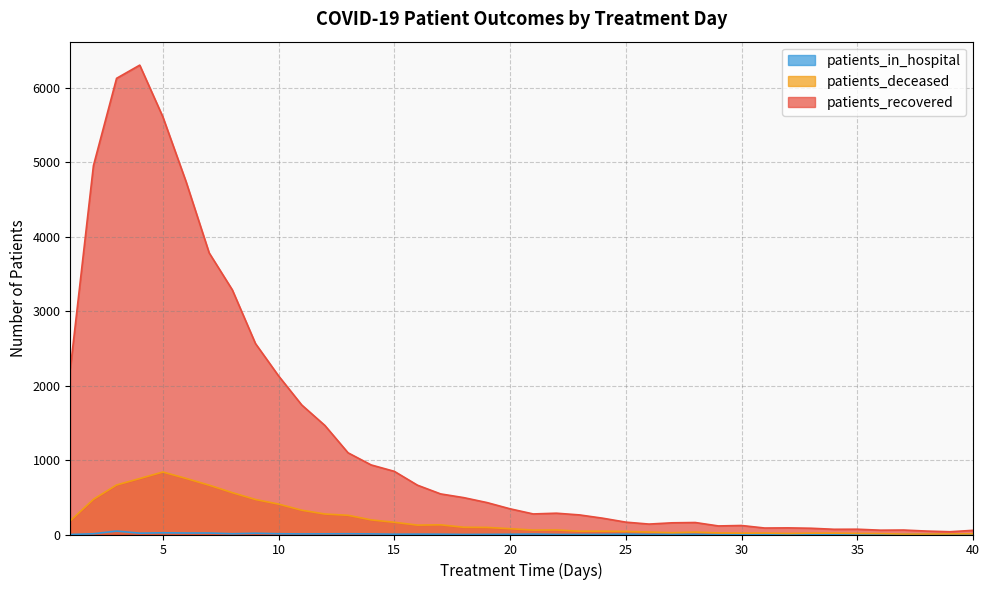

What is the difference between the maximum and minimum values in the patients_in_hospital series?

46